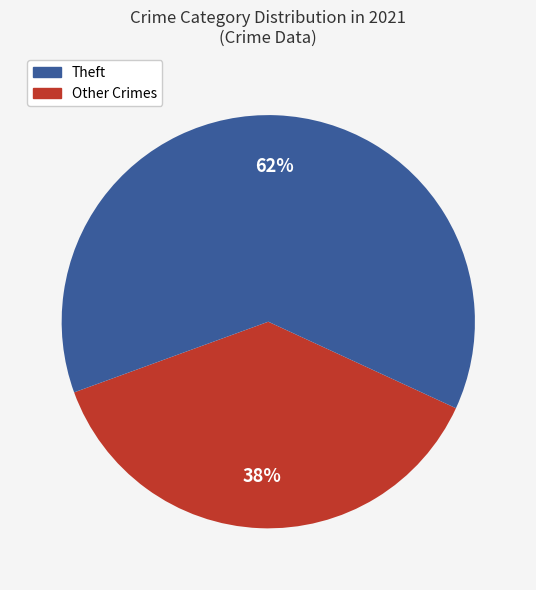

To the nearest percent, what is the average slice percentage?

50%